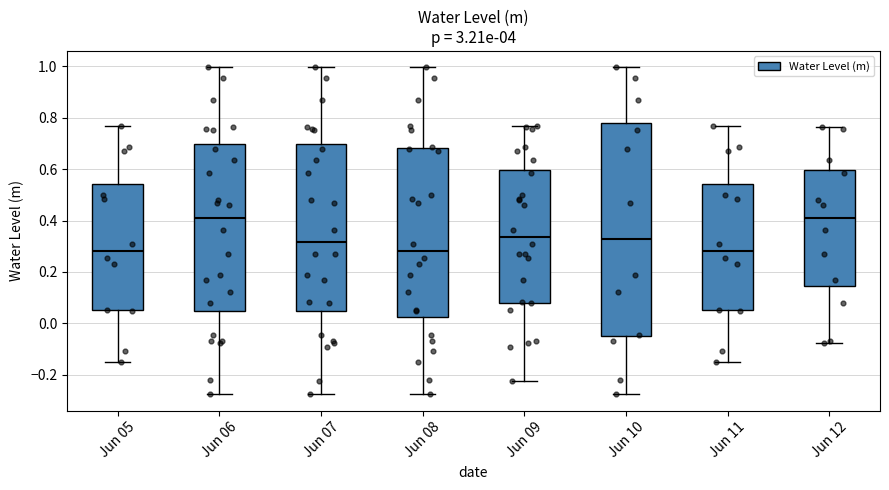

Reading left to right, read every box against the y-axis: the position of its median line, the range the box covers, and the ends of its whiskers. The values are not printed on the chart, so give them approximately, as read against the axis.

Jun 05: median 0.28, box 0.06 to 0.54, whiskers -0.14 to 0.76
Jun 06: median 0.42, box 0.04 to 0.70, whiskers -0.28 to 1.00
Jun 07: median 0.32, box 0.04 to 0.70, whiskers -0.28 to 1.00
Jun 08: median 0.28, box 0.02 to 0.68, whiskers -0.28 to 1.00
Jun 09: median 0.34, box 0.08 to 0.60, whiskers -0.22 to 0.76
Jun 10: median 0.32, box -0.04 to 0.78, whiskers -0.28 to 1.00
Jun 11: median 0.28, box 0.06 to 0.54, whiskers -0.14 to 0.76
Jun 12: median 0.42, box 0.14 to 0.60, whiskers -0.08 to 0.76